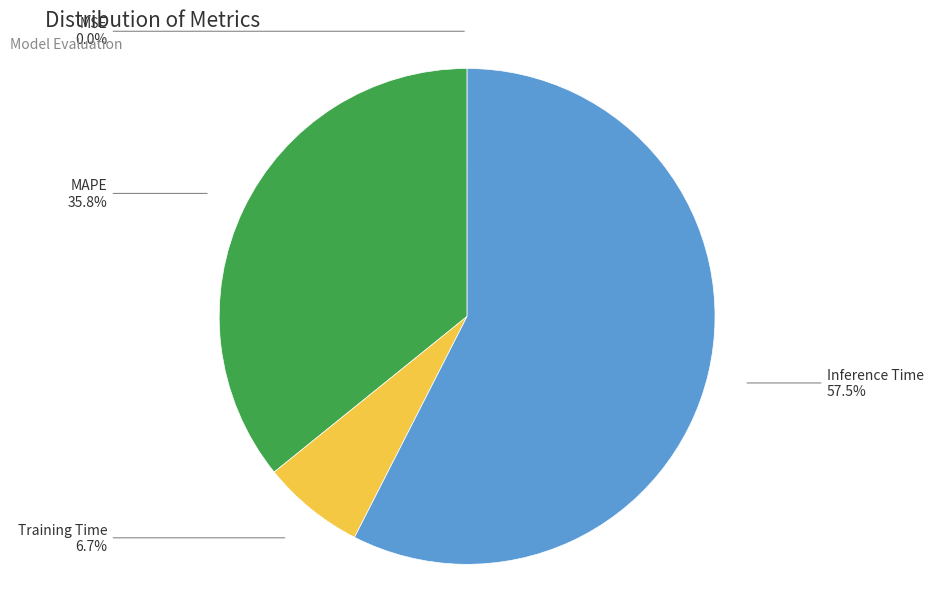

Does any single category account for the majority?

Yes